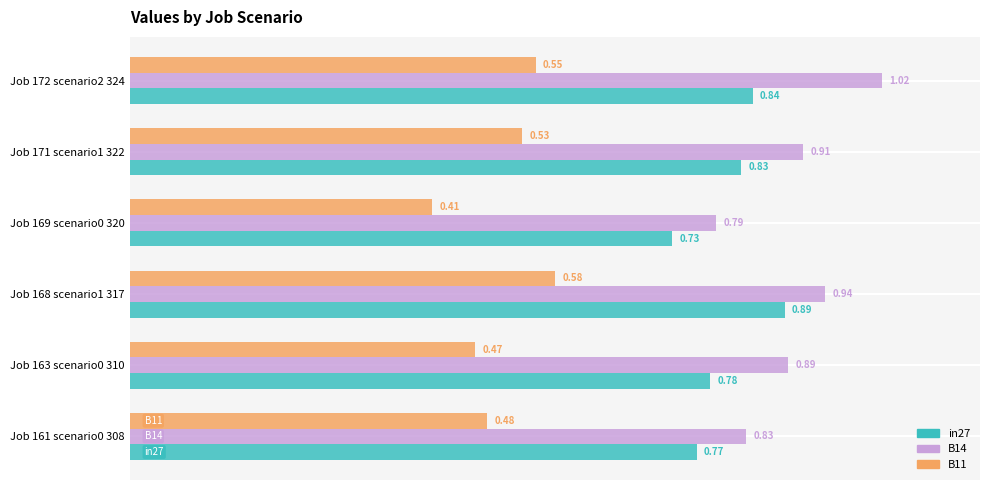

At which label does B11 reach its minimum?

Job 169 scenario0 320